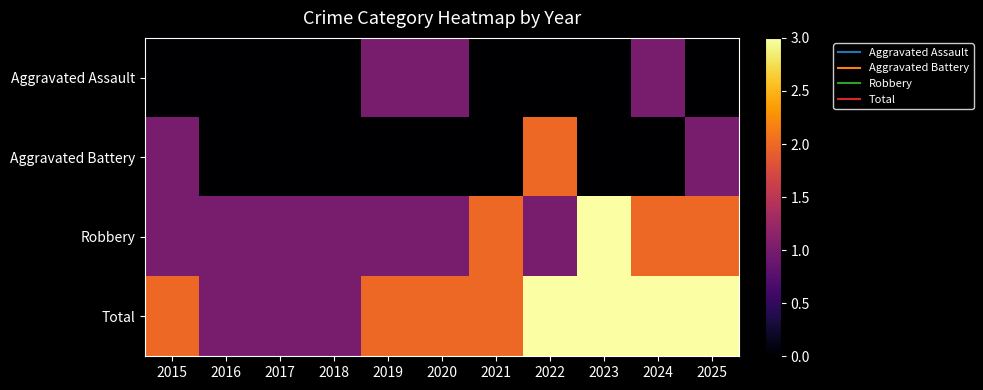

What is the greatest value displayed?

3